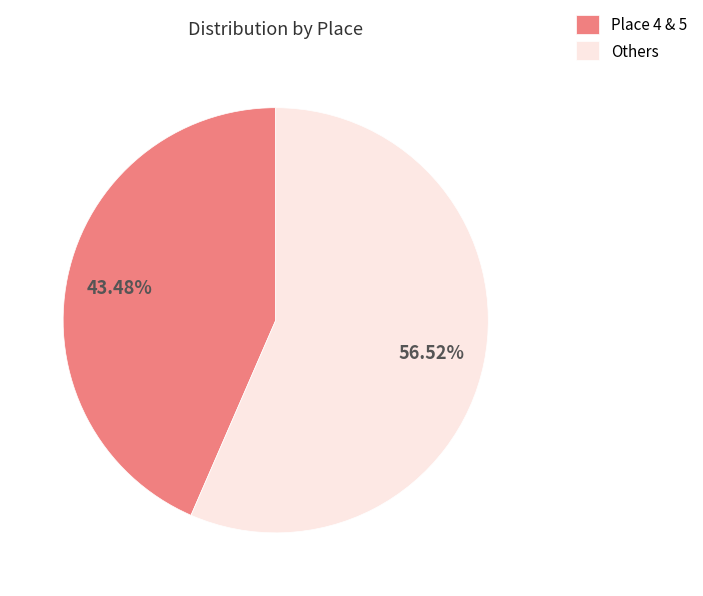

Is there any slice that represents more than half of the pie?

Yes